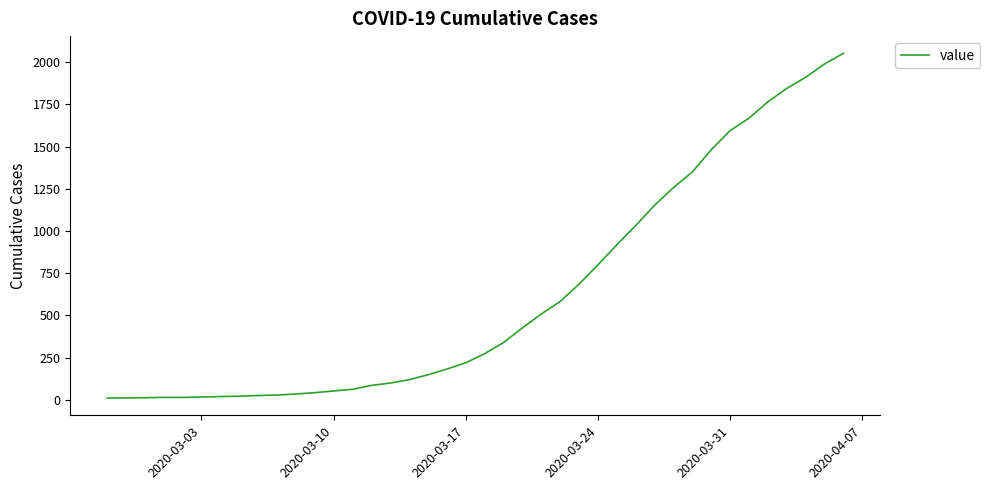

What is the greatest value displayed?

2052